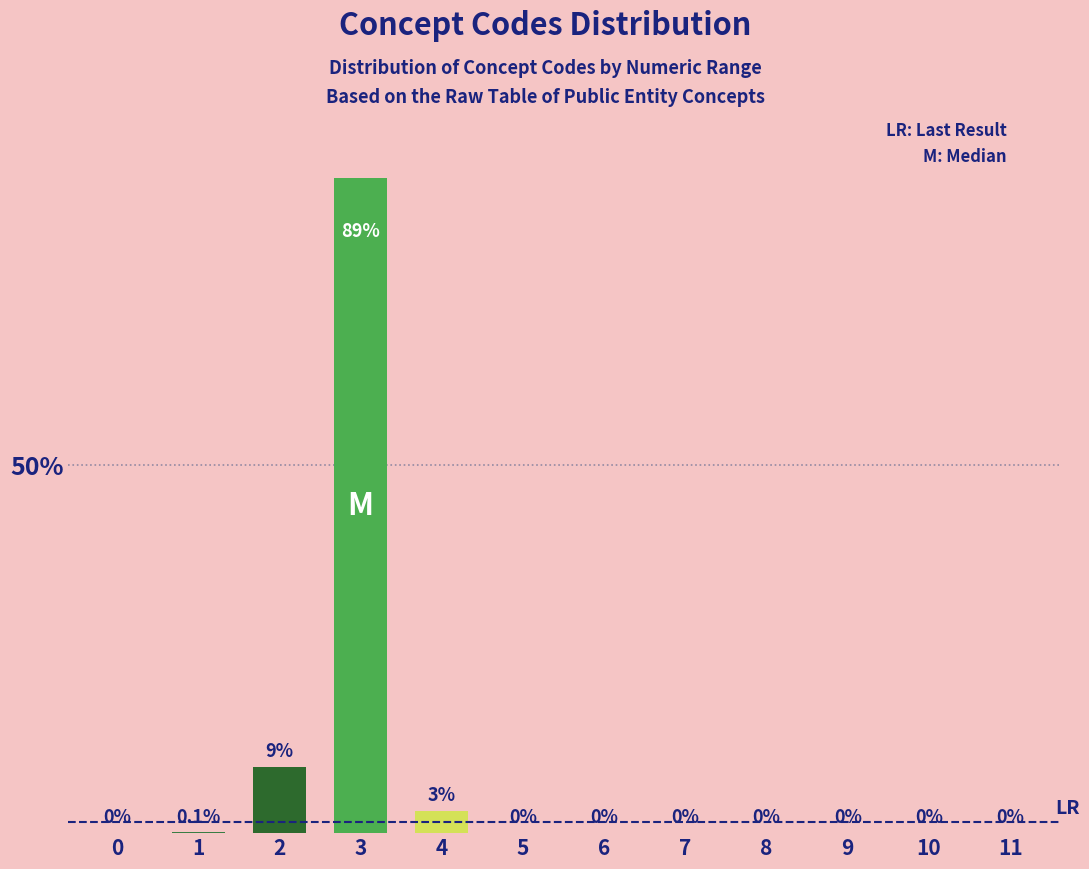

Reading left to right, list all the values displayed in this chart.

0=0.0	1=0.1	2=9.0	3=89.0	4=3.0	5=0.0	6=0.0	7=0.0	8=0.0	9=0.0	10=0.0	11=0.0